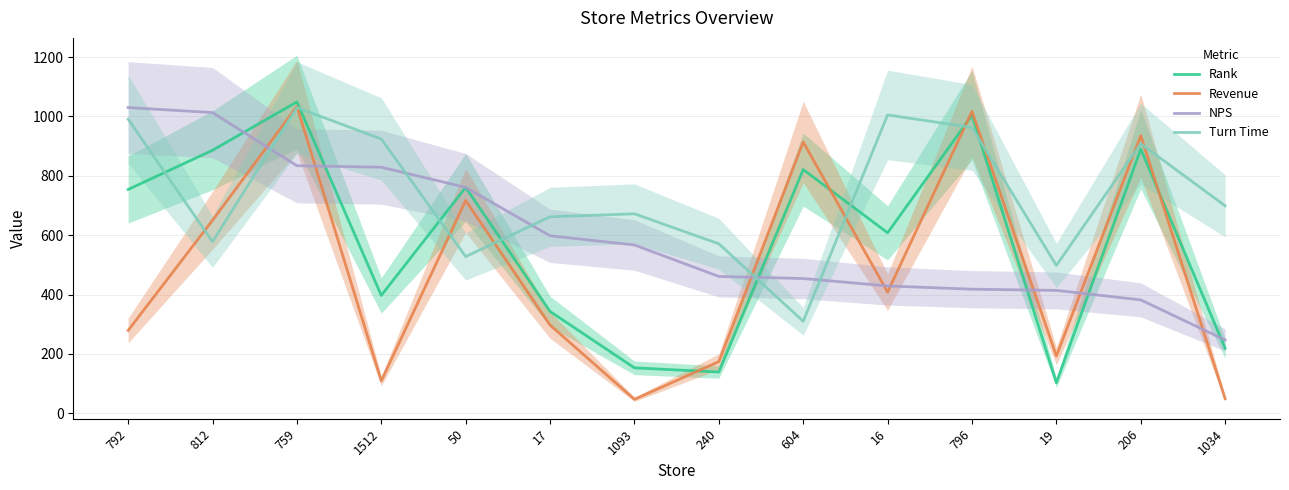

What value does the NPS series have at 240, to the nearest 10?

460